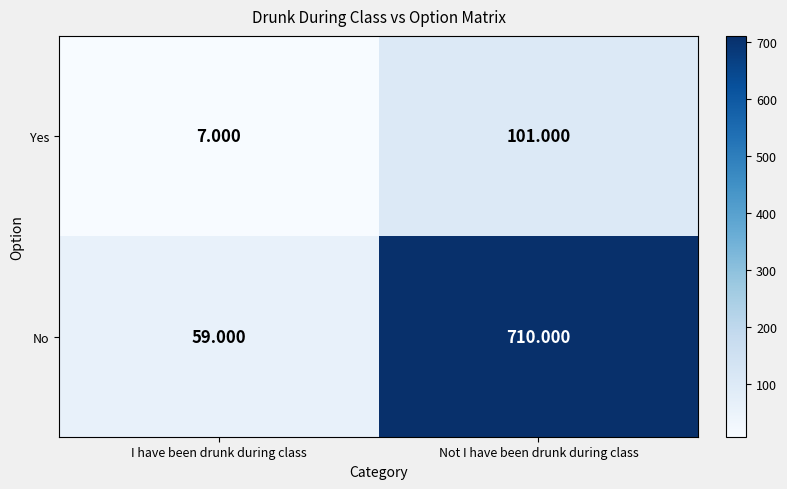

Which series has the widest spread of values?

No